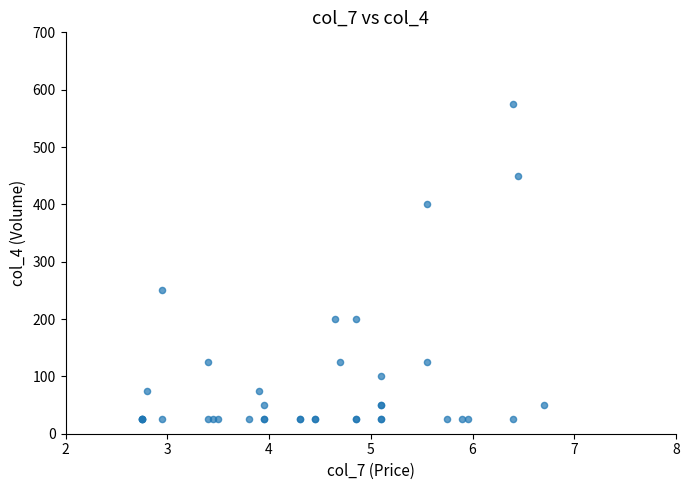

What Y value in the scatter plot is closest to 300?

250